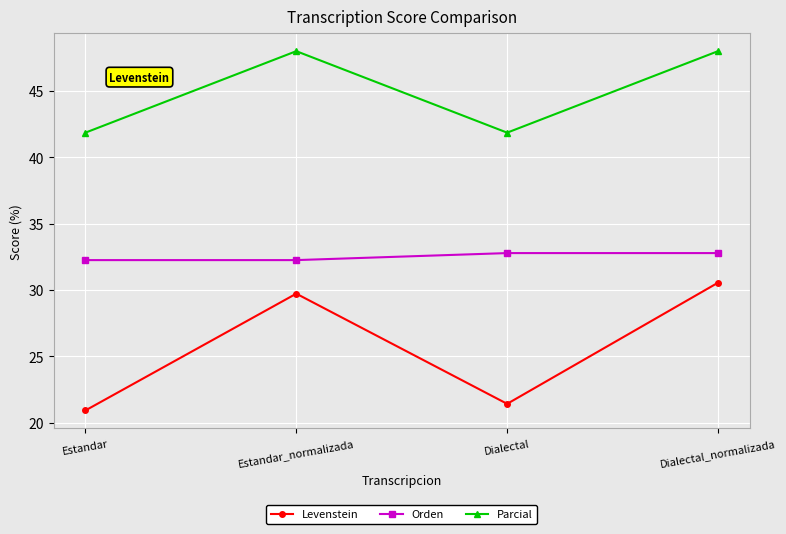

Is it true that Parcial equals 48.0 at Dialectal_normalizada?

True